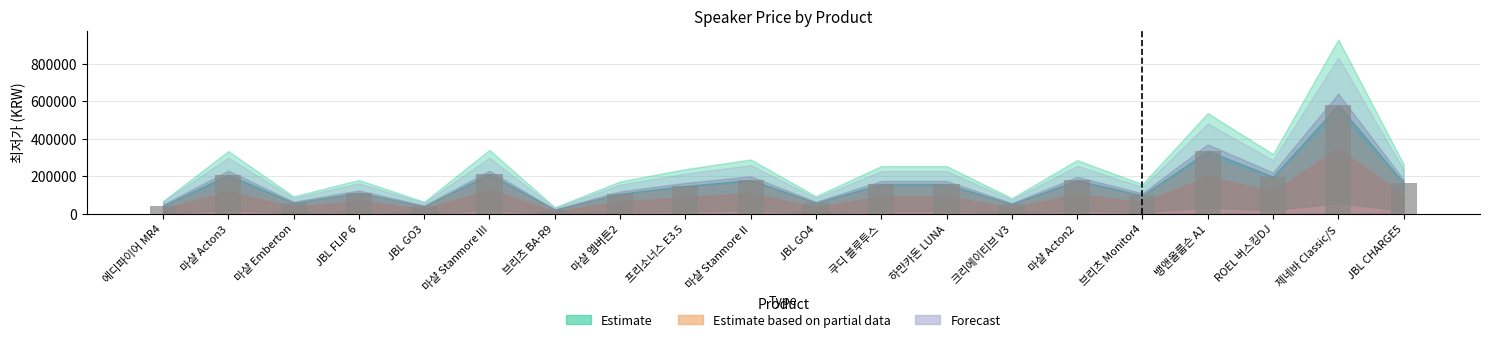

What is the label of the 5th bar from the left?

JBL GO3